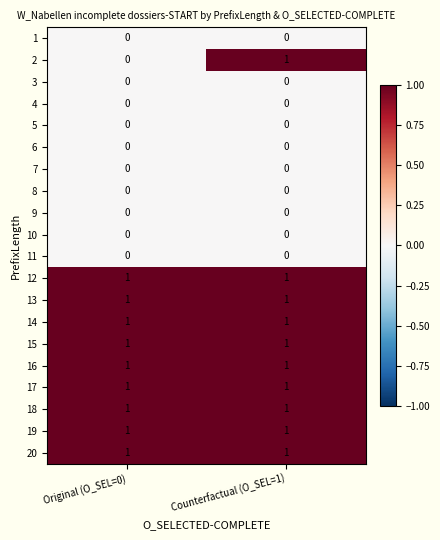

True or false: 19 has a value of 2 at Original (O_SEL=0).

False